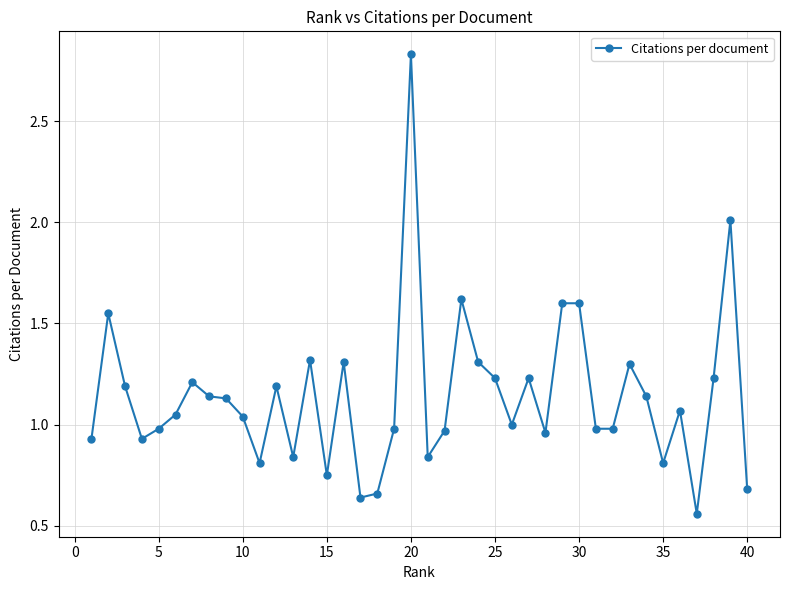

What is the sum of all values?

45.6